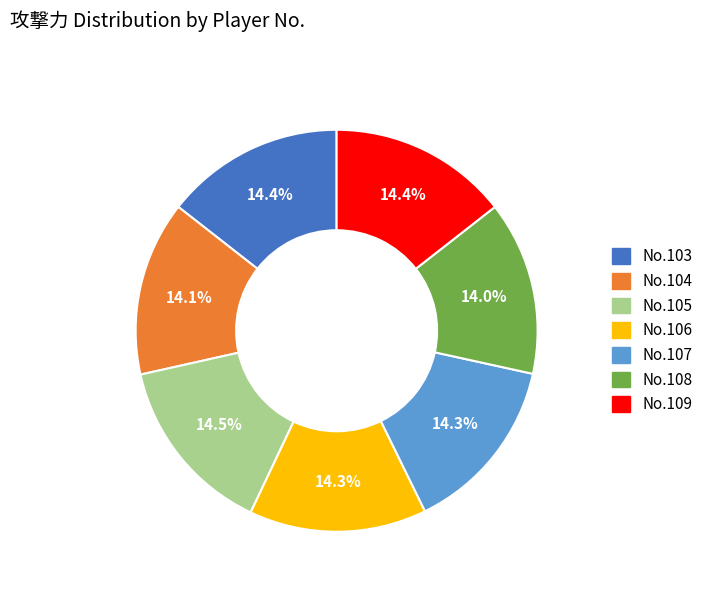

Is there a majority slice in this chart?

No